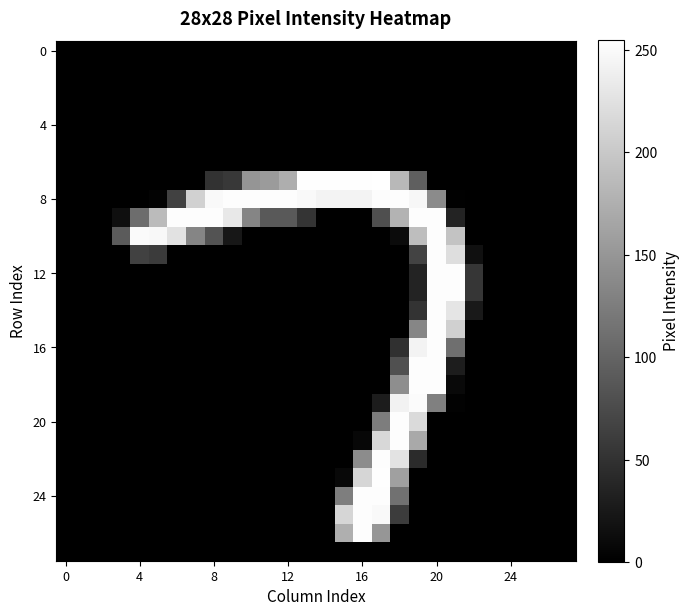

Which series has the largest total across all categories?

8